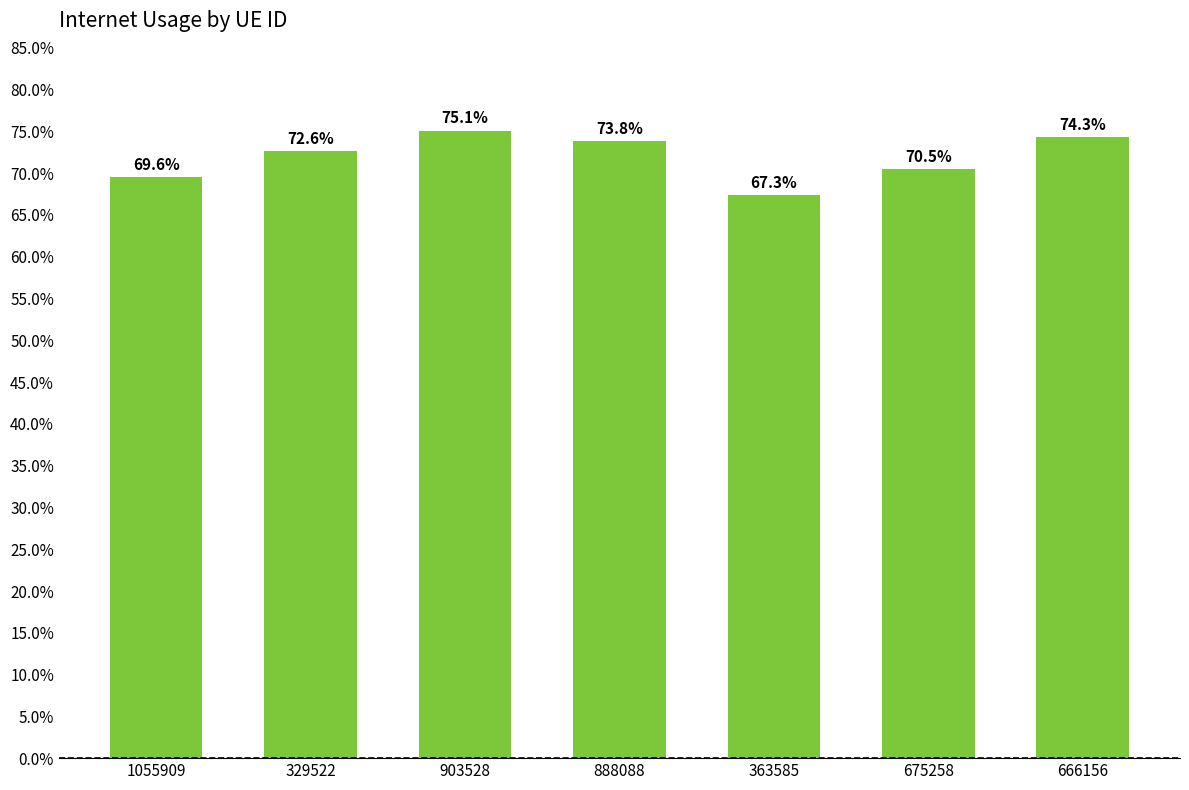

What position from the right is 666156?

1